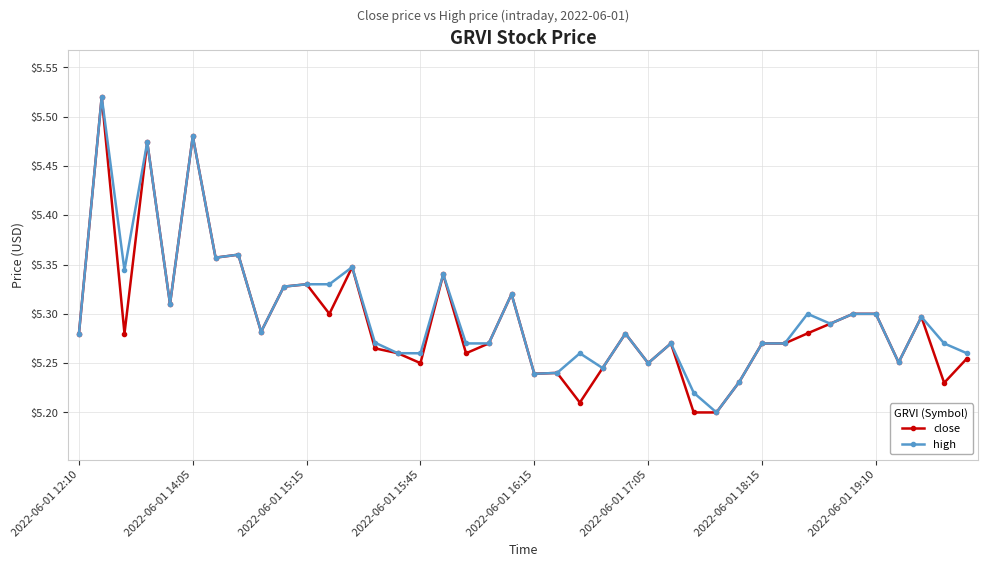

Count the close values in the range 5 to 6.

40